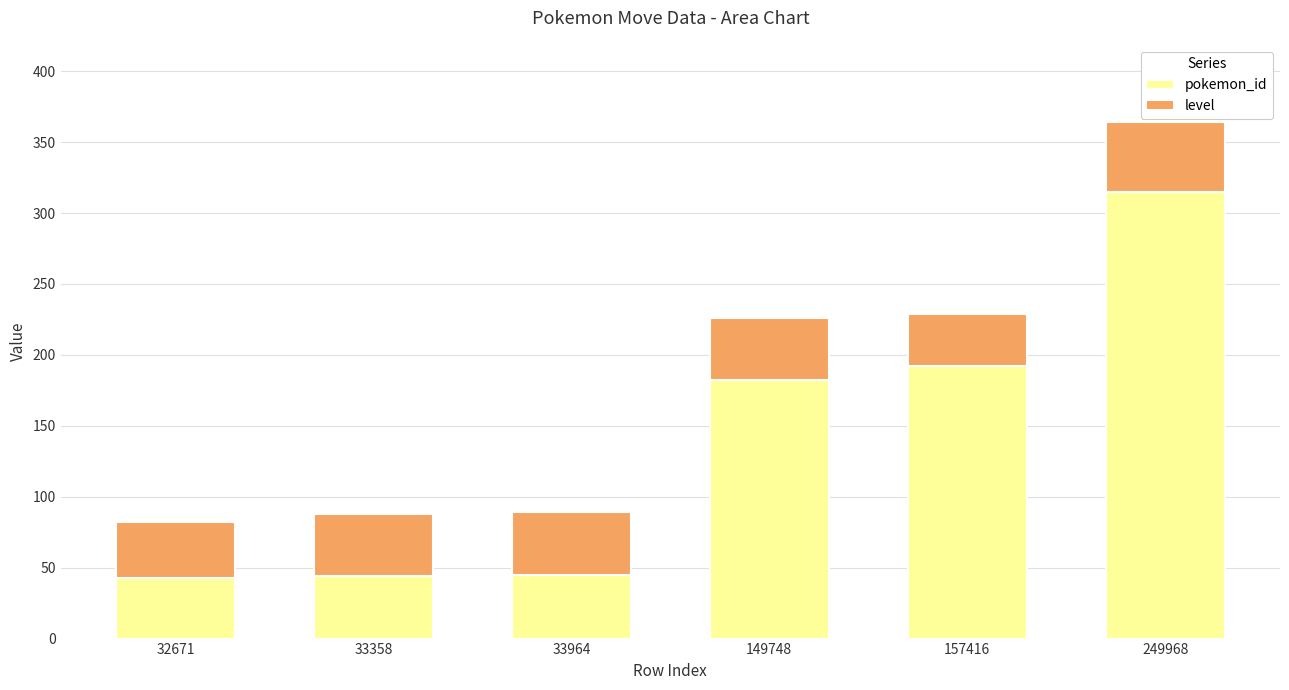

What is the highest value of the pokemon_id series?

315